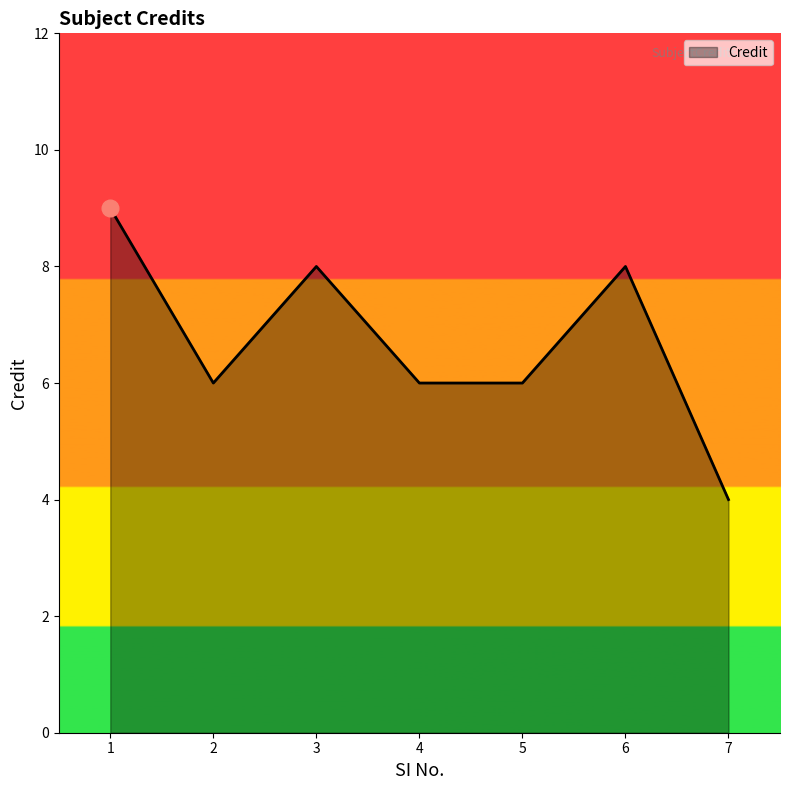

What is the sum of all values?

47